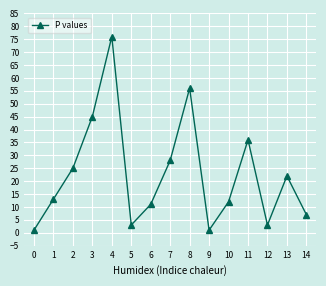

Where is the first local maximum?

4